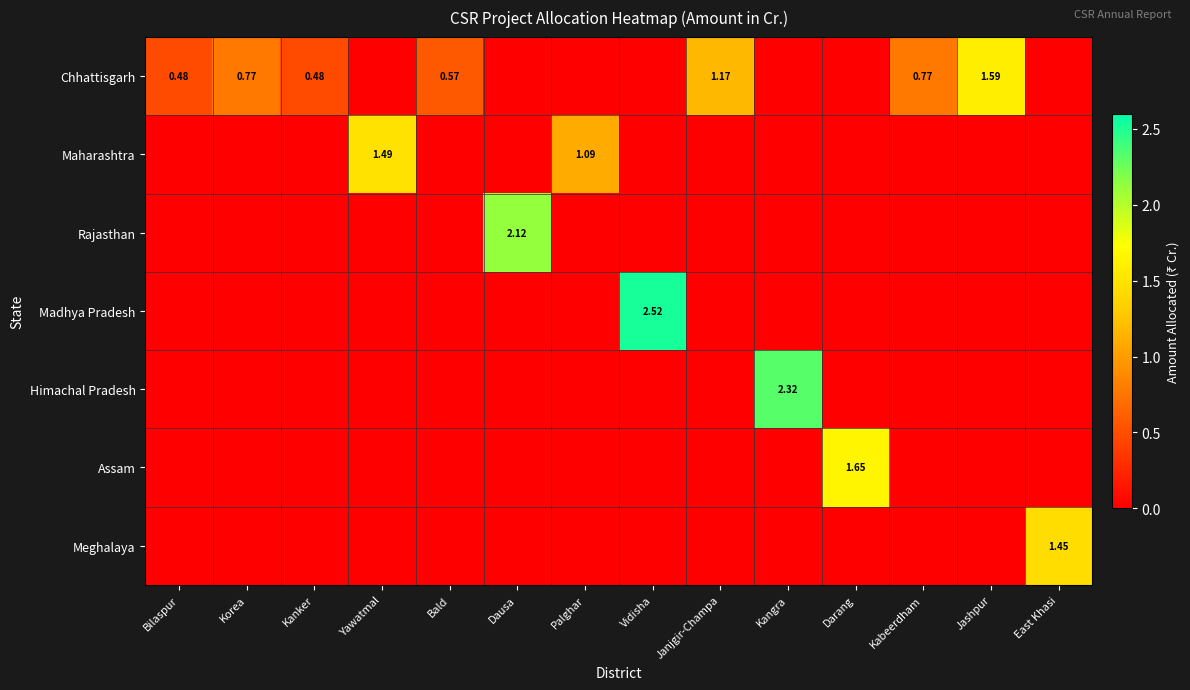

Which series has the largest total across all categories?

Chhattisgarh